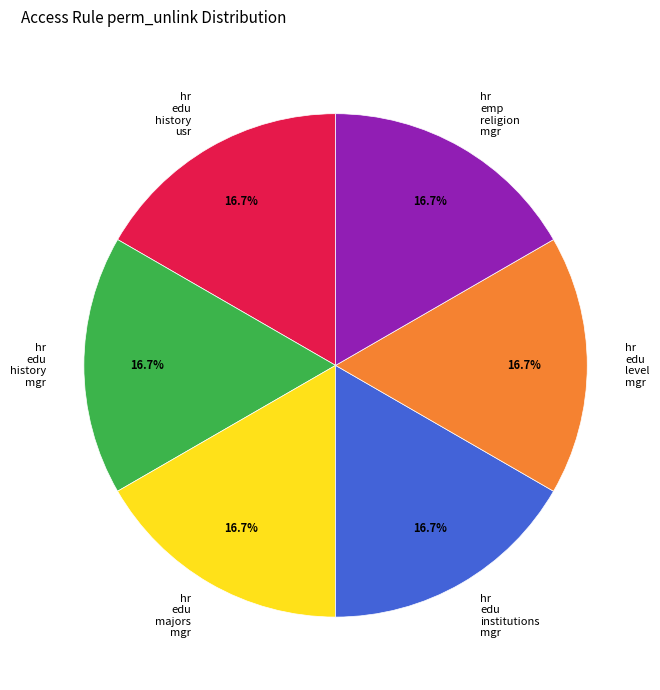

What is the total percentage of hr edu institutions mgr and hr edu majors mgr?

33.3%